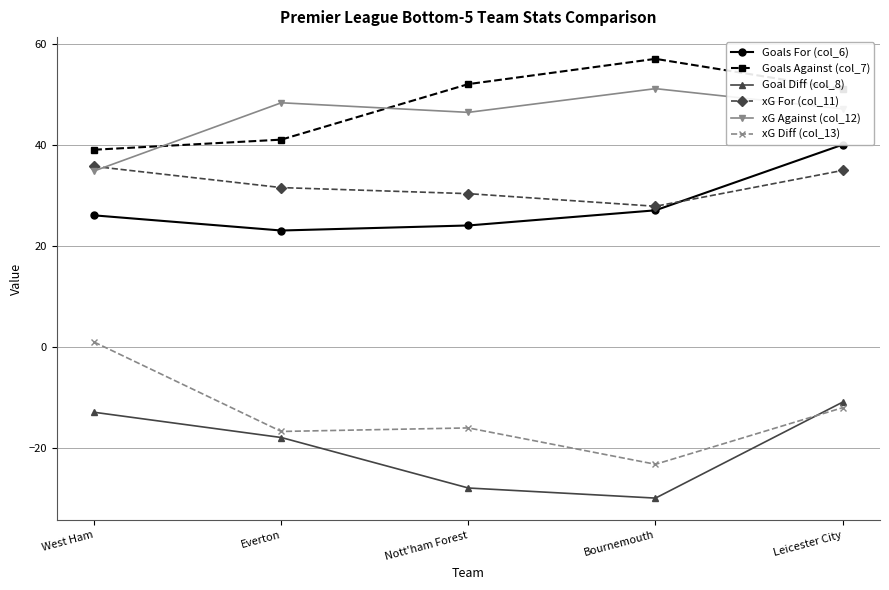

Is it true that Goal Diff (col_8) equals -7.7 at Everton?

False